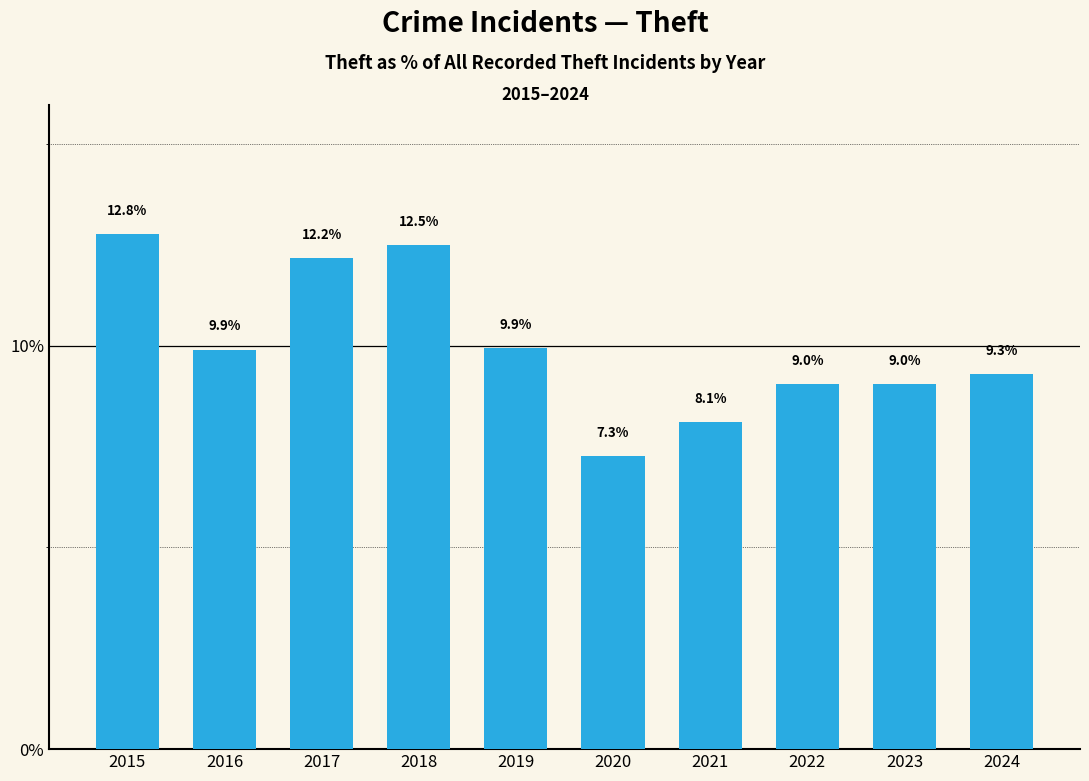

How many bars are there in total?

10